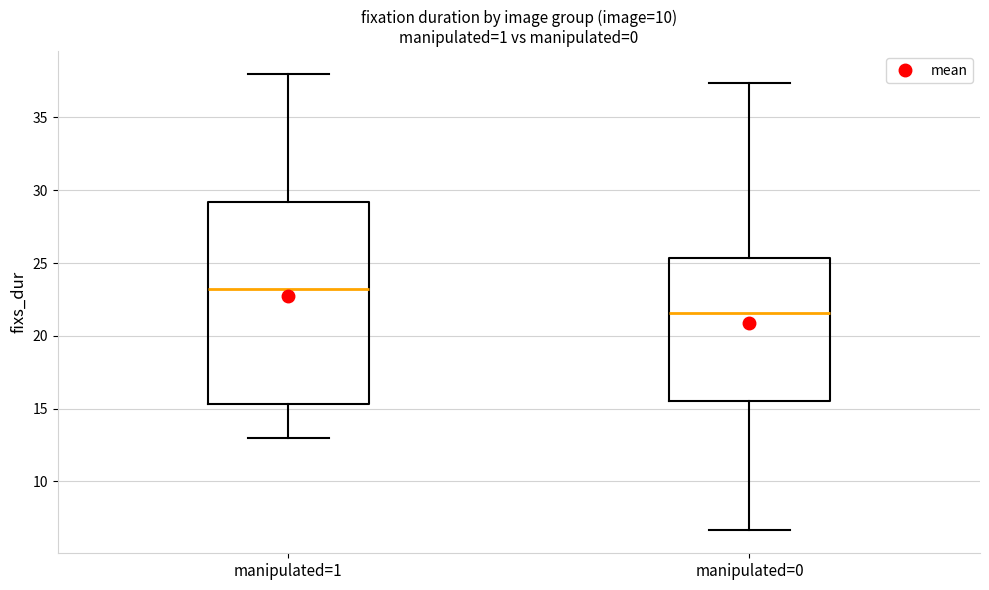

Where is the lower edge of the box for manipulated=1 on the y-axis? The values are not printed on the chart, so give them approximately, as read against the axis.

15.5